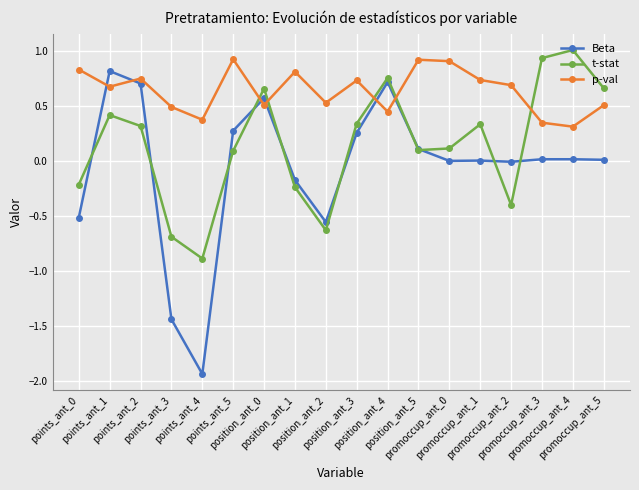

The Beta series shows 0.7 at points_ant_2. True or false?

True